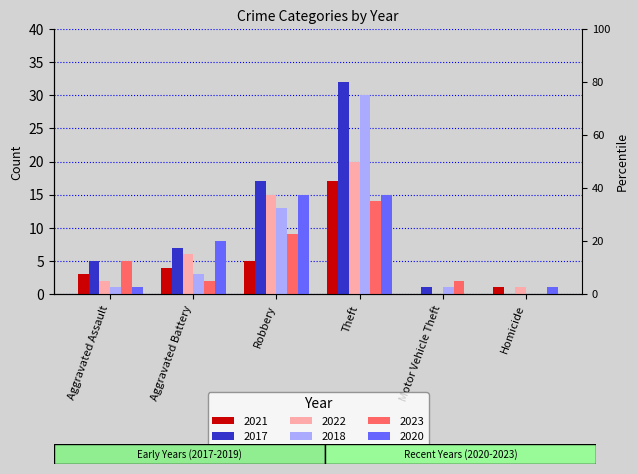

Which category has the highest value in the 2021 series?

Theft